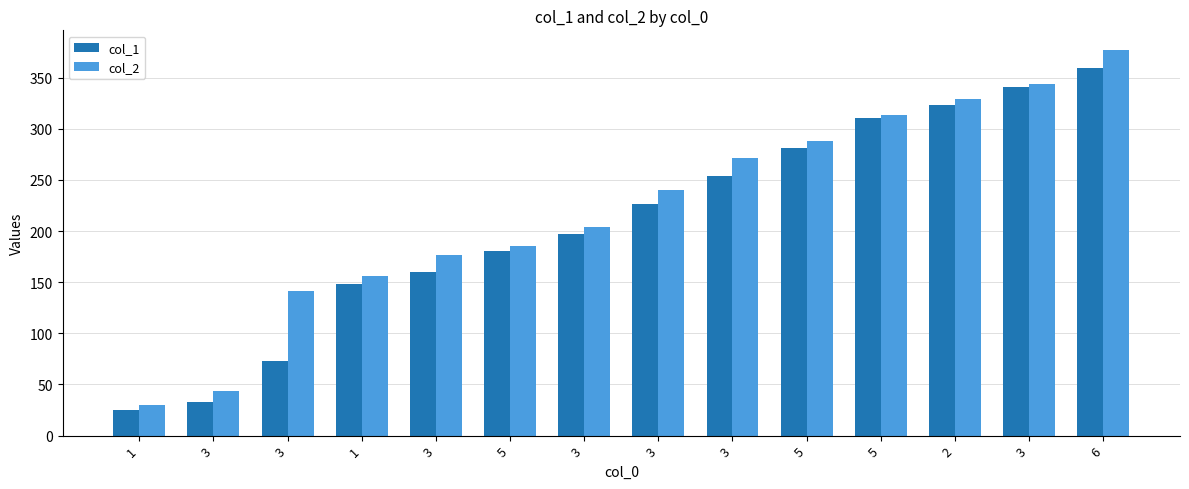

What are all the series names shown in the legend?

col_1, col_2